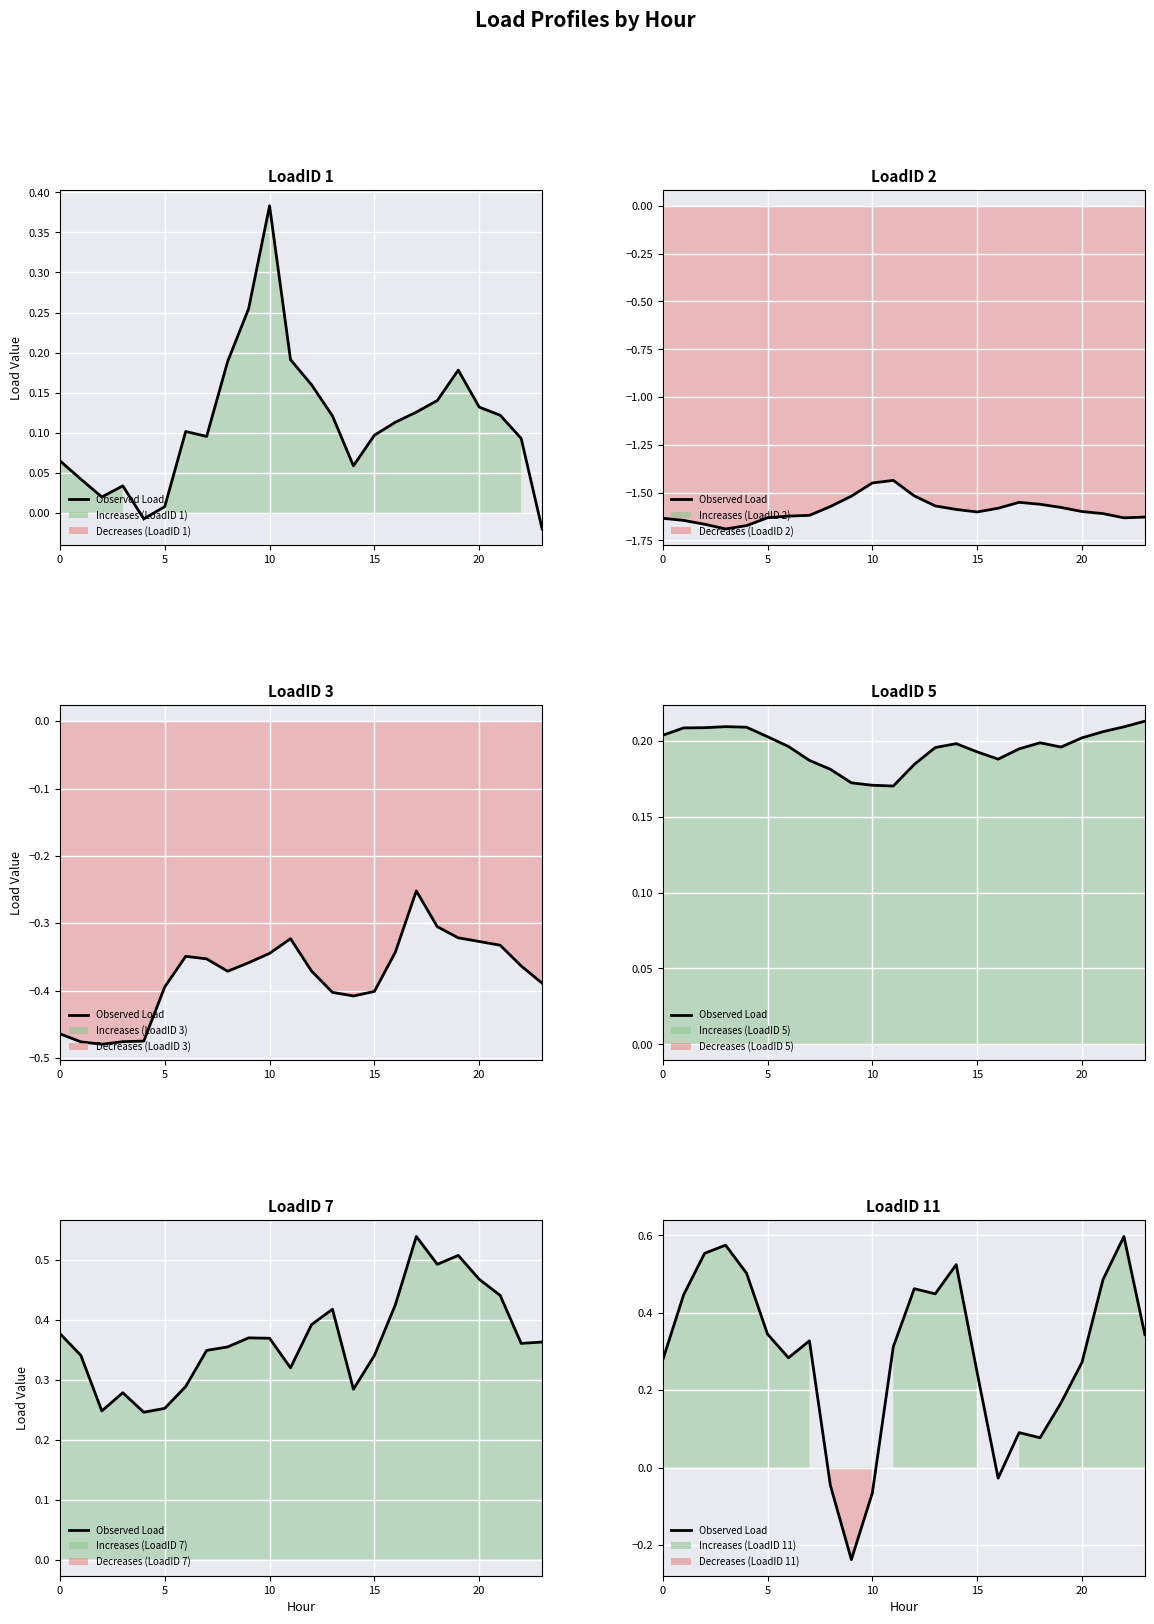

What is the spread (max minus min) of values at 7?

2.0